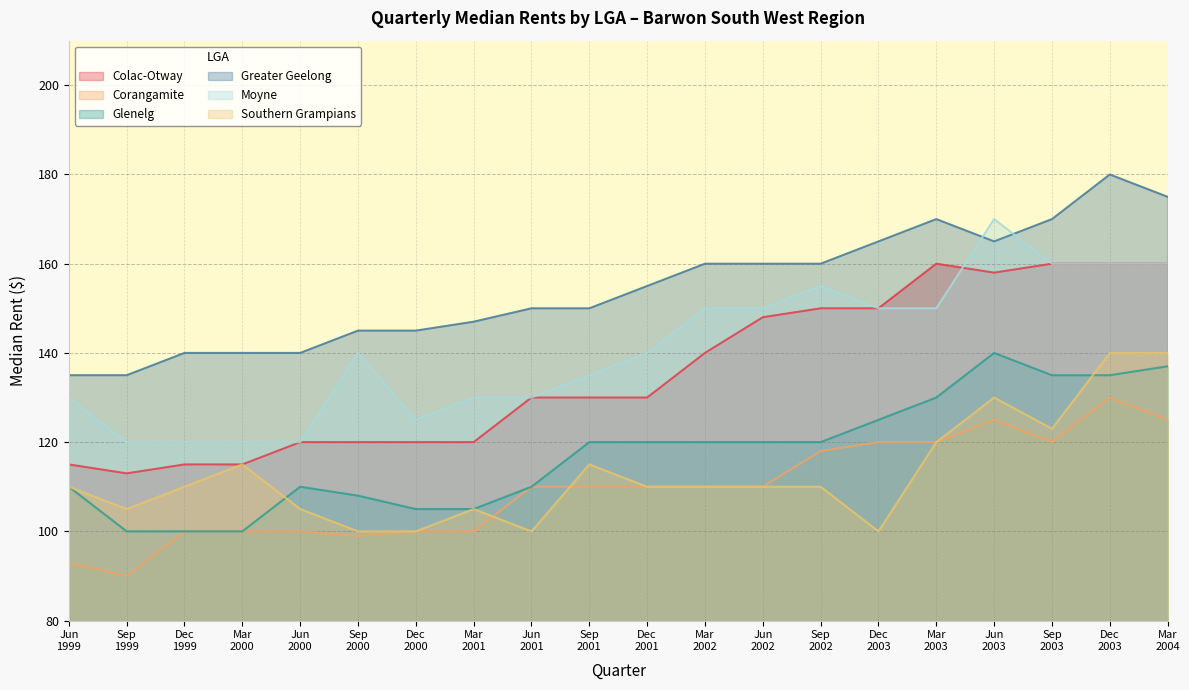

What are all the series names shown in the legend?

Colac-Otway, Corangamite, Glenelg, Greater Geelong, Moyne, Southern Grampians